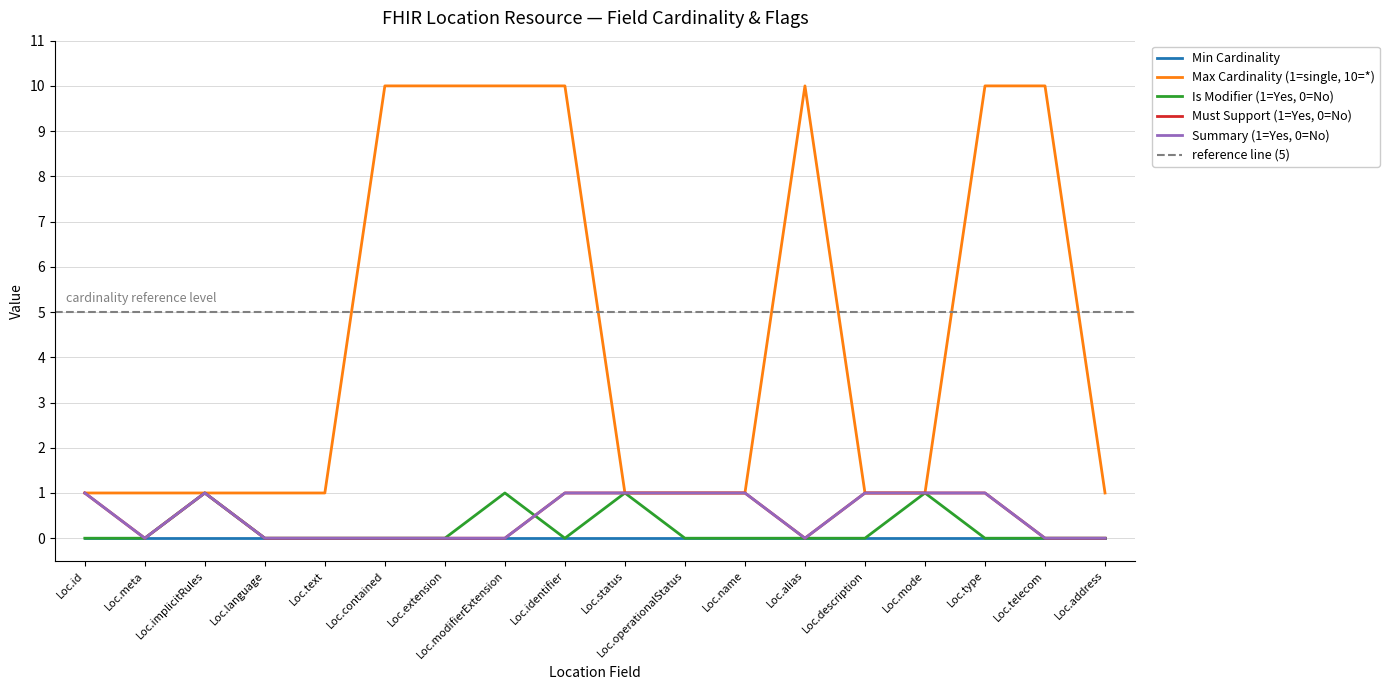

How many Max Cardinality (1=single, 10=*) values are between 1 and 10?

18